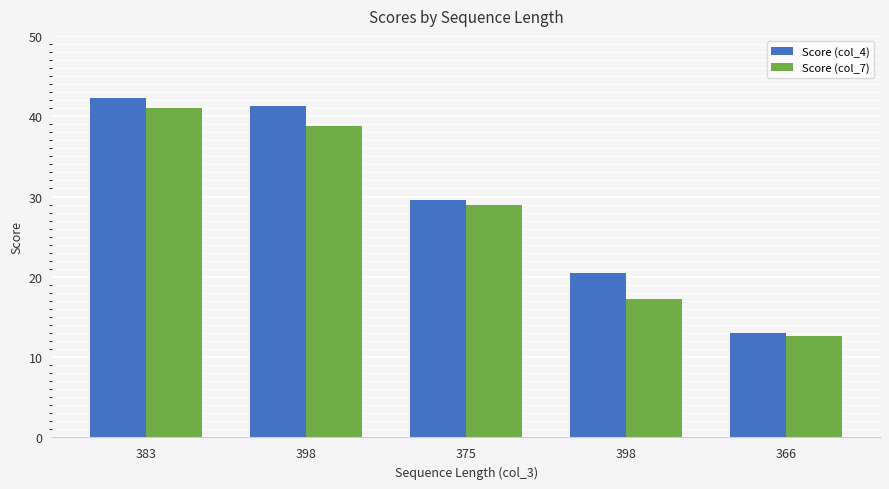

What are all the series names shown in the legend?

Score (col_4), Score (col_7)